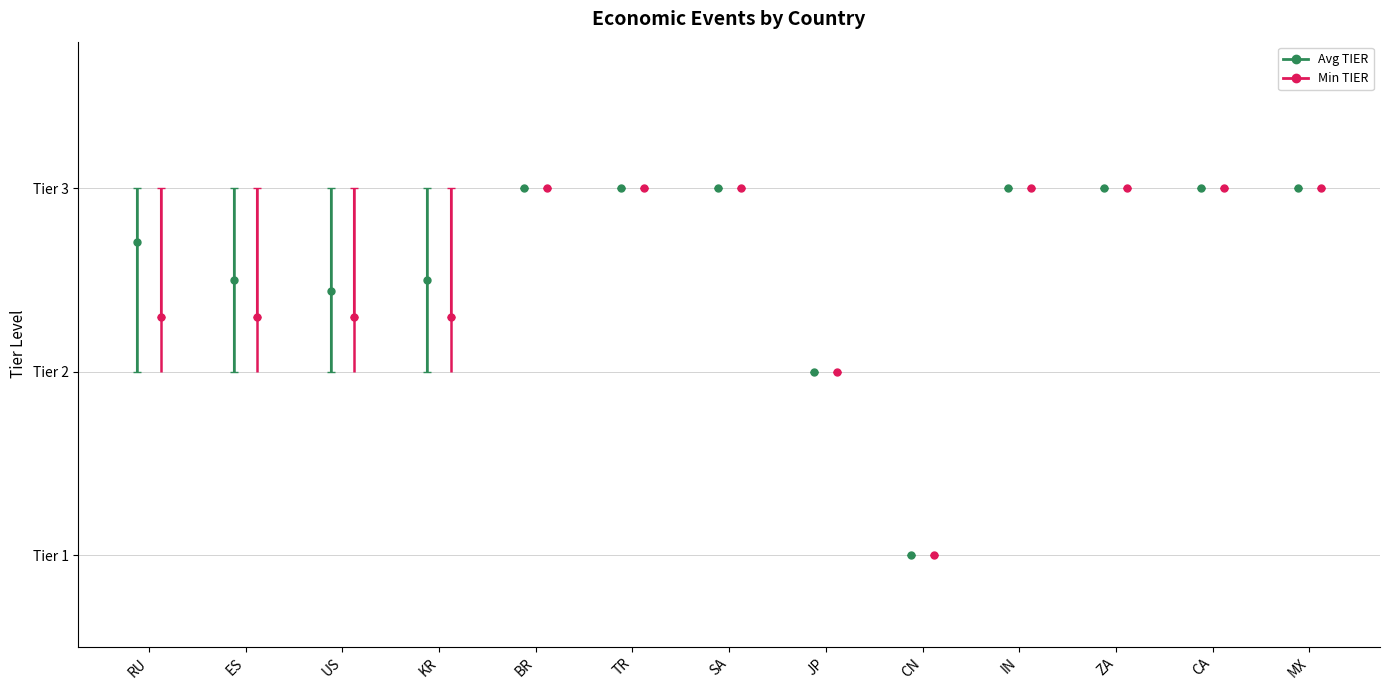

What position from the right is SA?

7